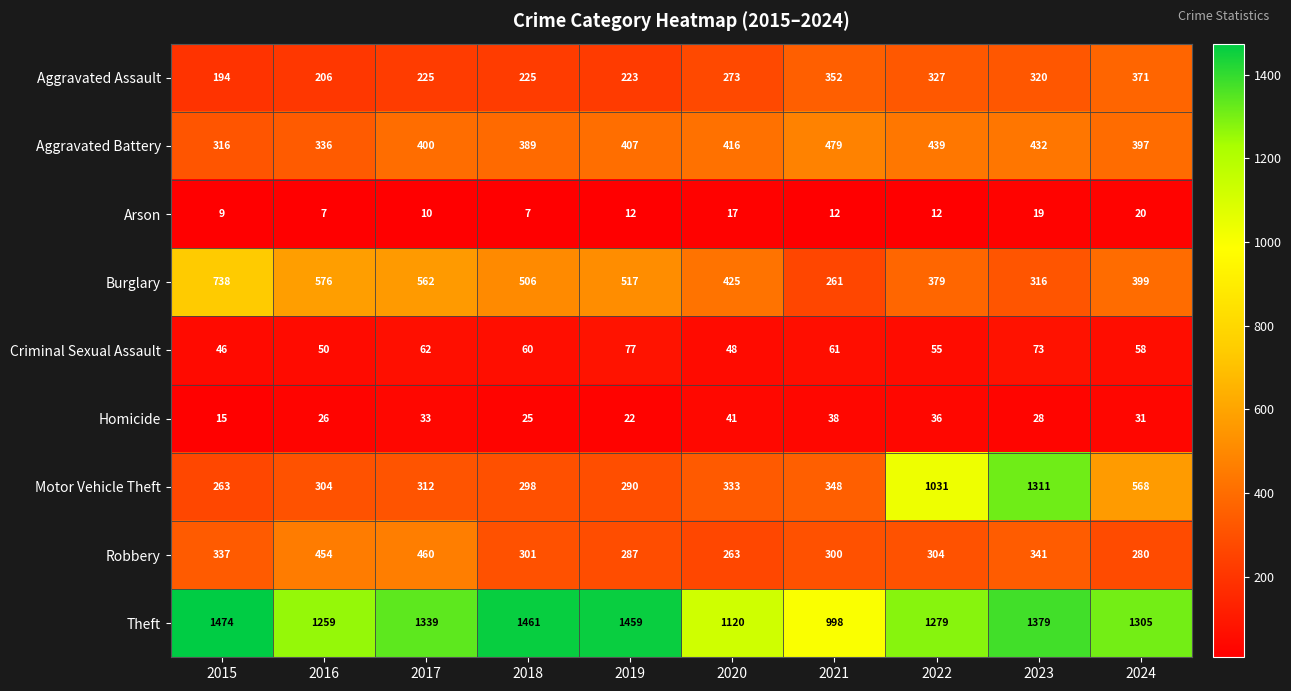

Is it true that Burglary equals 882 at 2016?

False